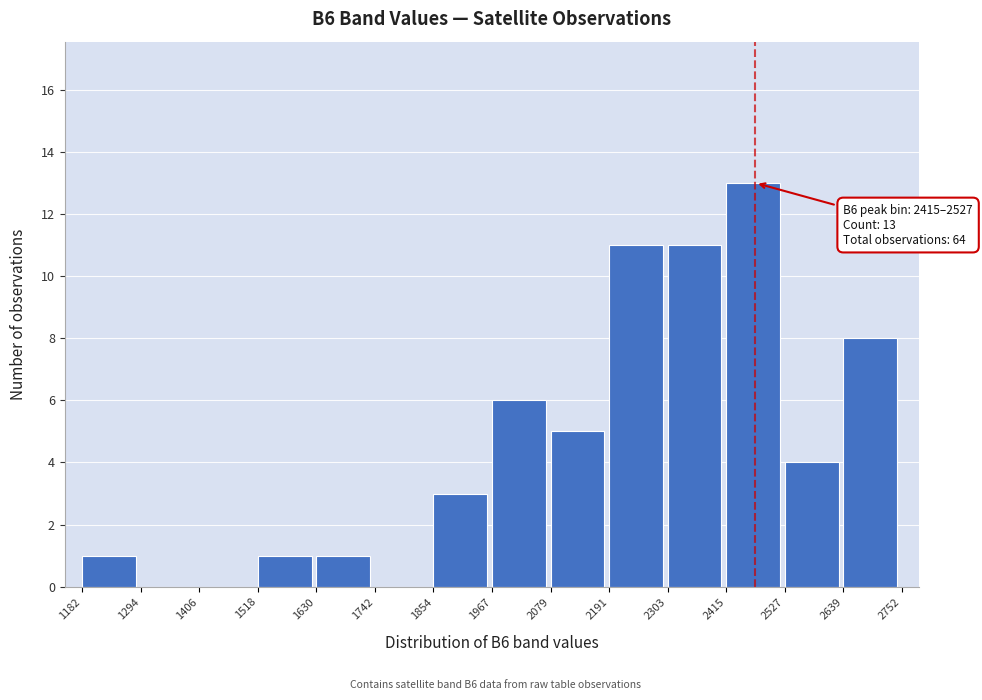

Which range on the x-axis has the tallest bar?

2415 to 2527